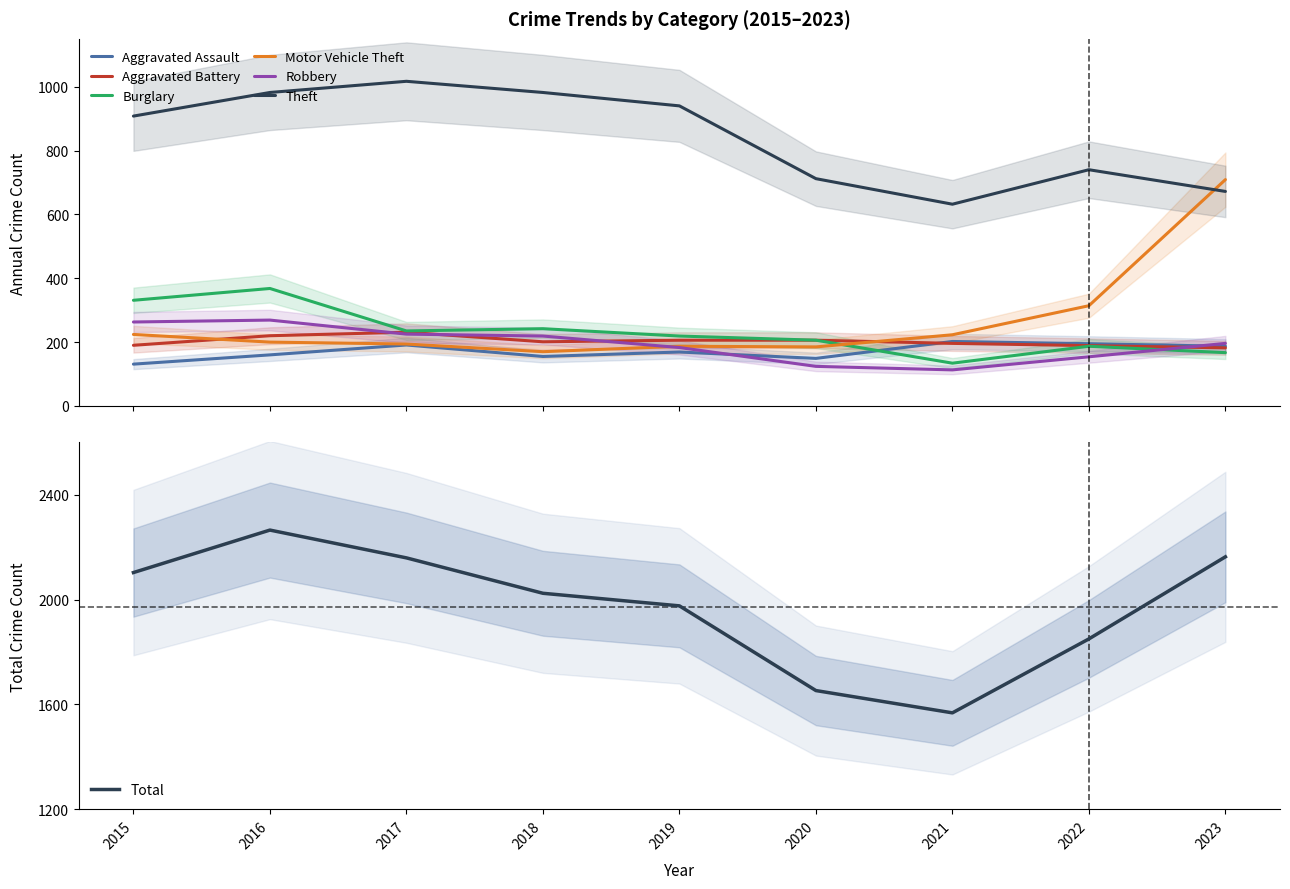

How many lines are shown in the chart?

6